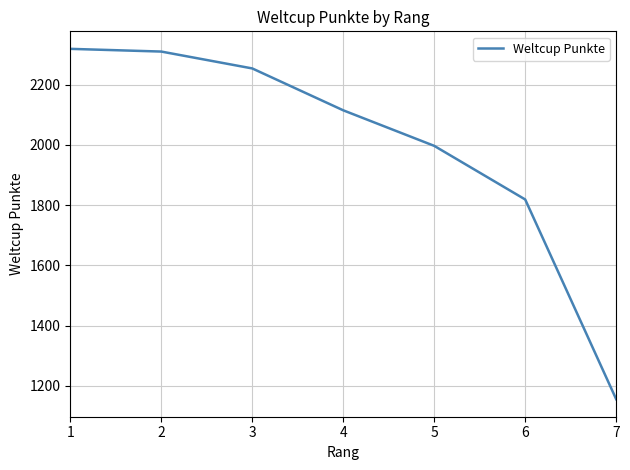

How many values are below 2115?

3